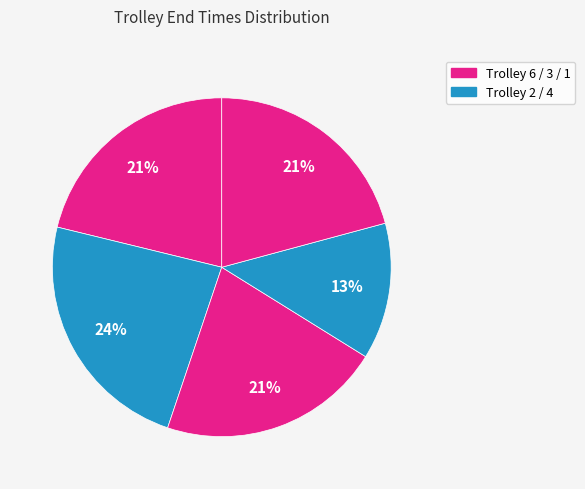

How many segments does this pie chart have?

5